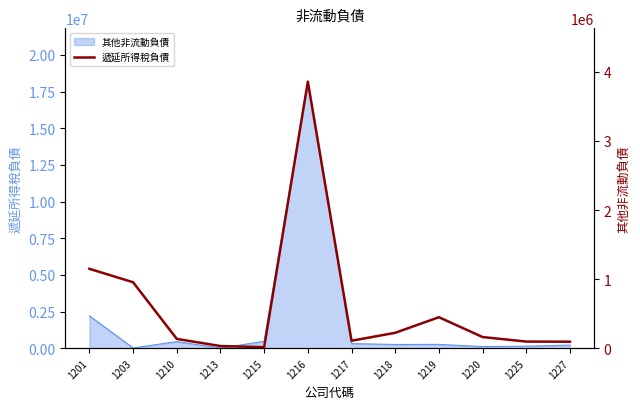

Does the chart have visible grid lines?

No